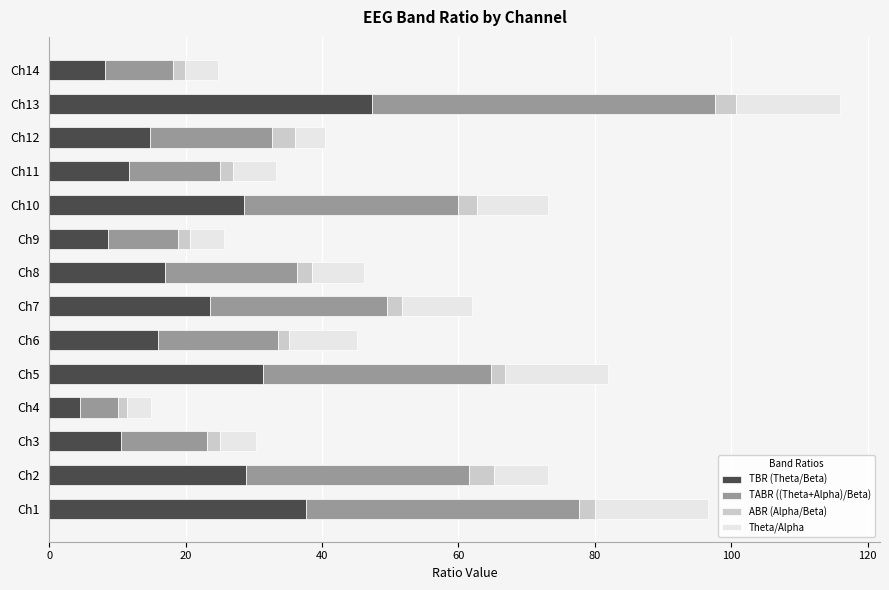

Which category has the highest value in the TBR (Theta/Beta) series?

Ch13